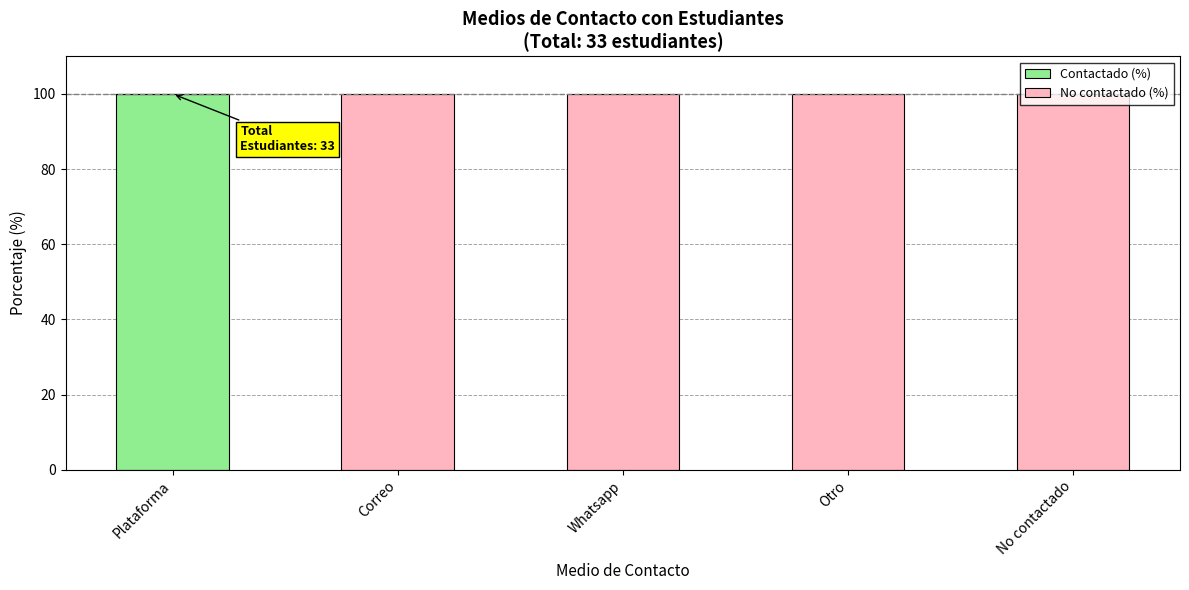

Are the bars grouped side by side (vs. stacked)?

No